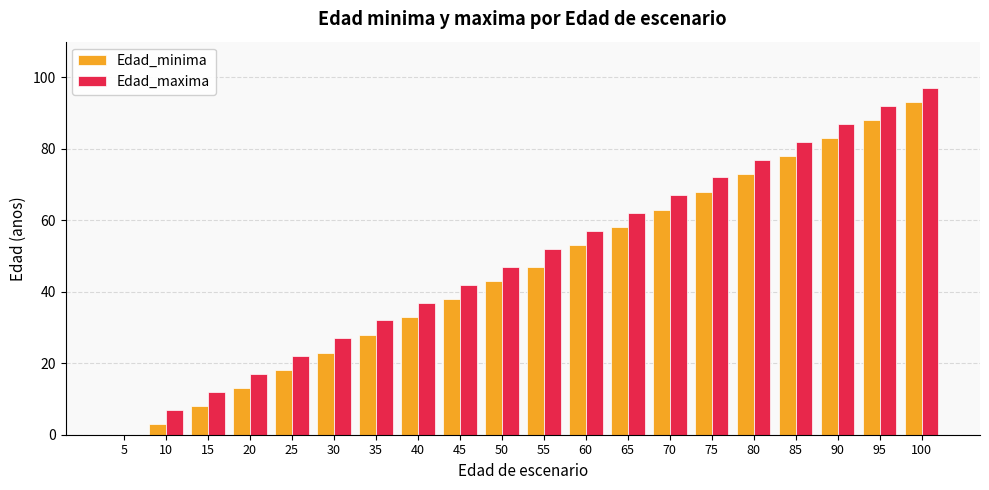

Read the Edad_maxima value at 40.

37